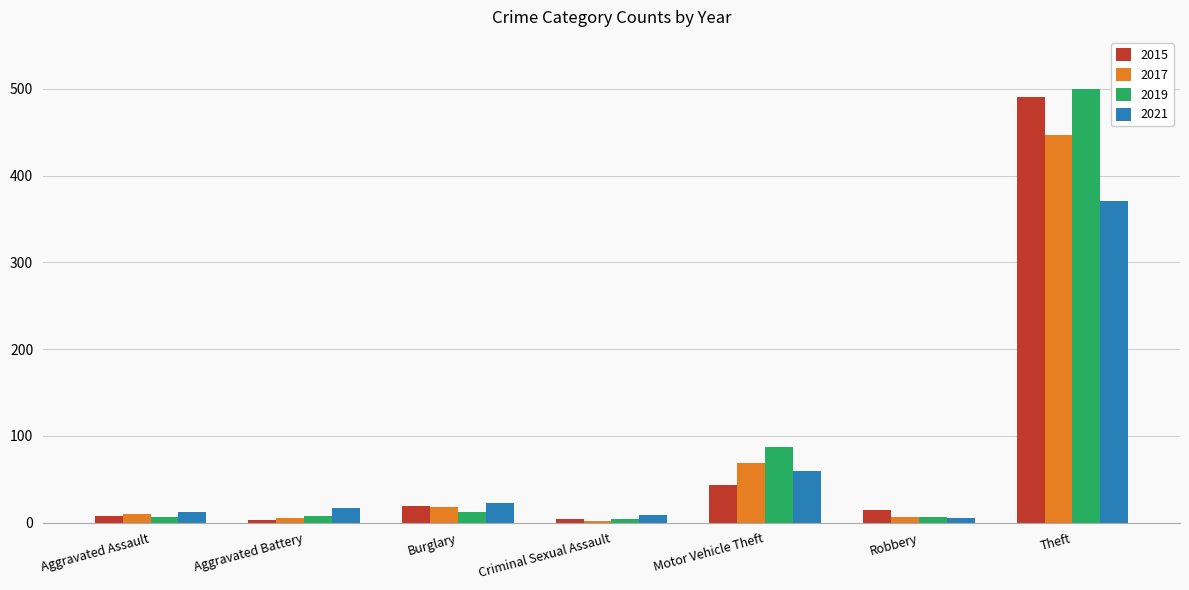

Which series has the largest range (max minus min)?

2019